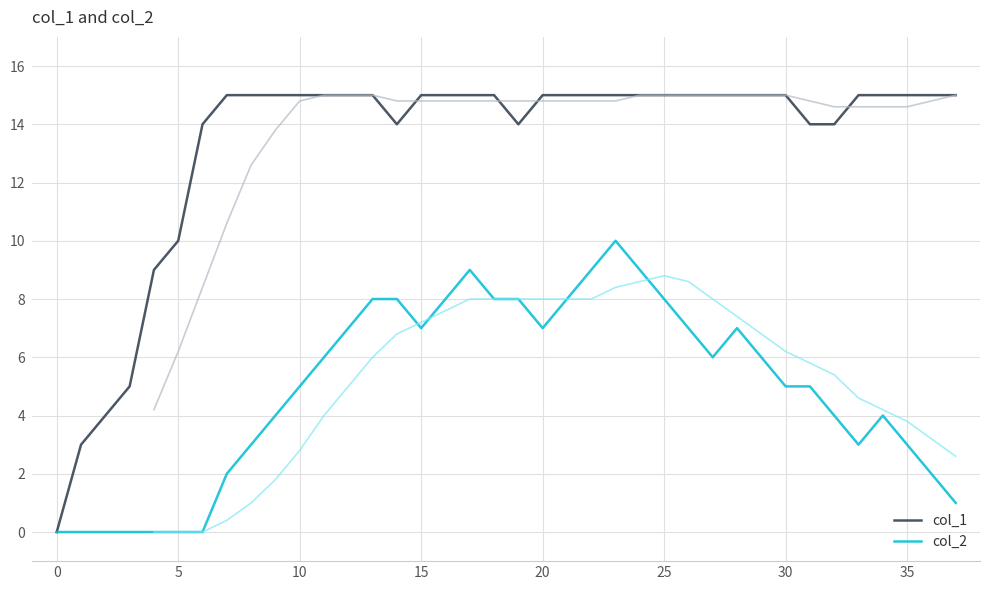

What is the difference between the second highest and minimum values in the col_1 series?

15